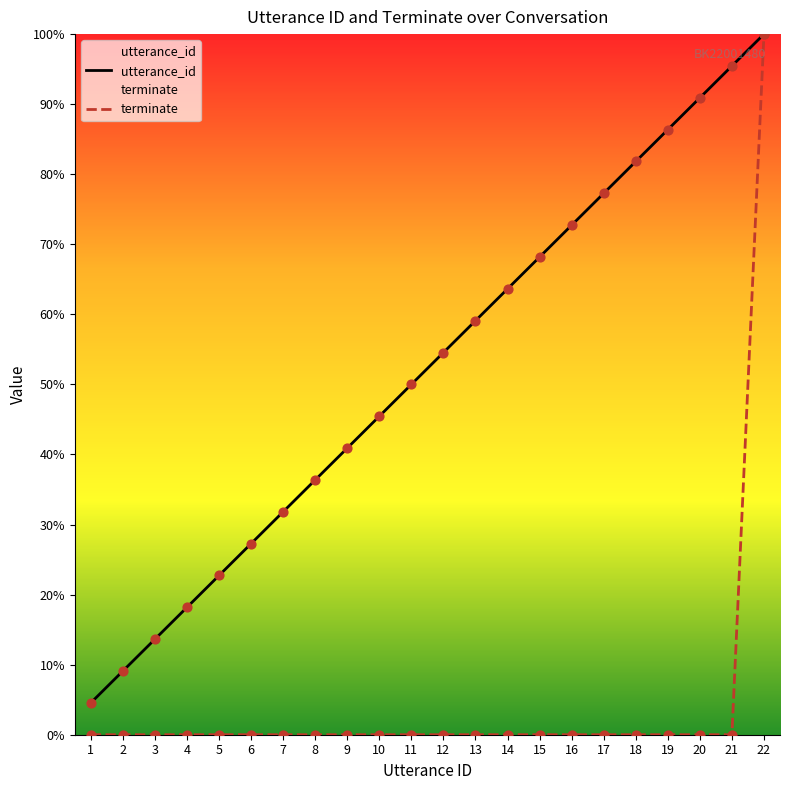

What is the total value across all series at 19?

86.4